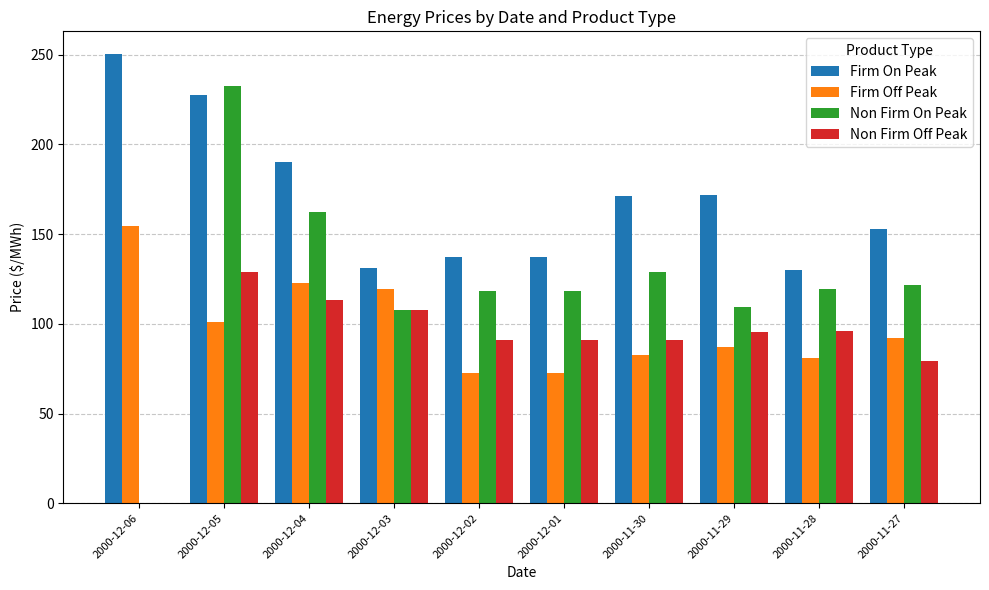

What is the greatest value displayed?

250.5